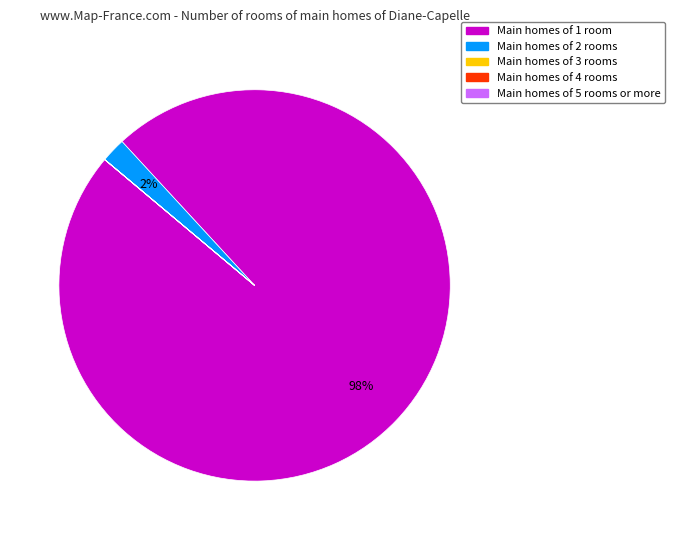

To the nearest percent, what is the average slice percentage?

20%